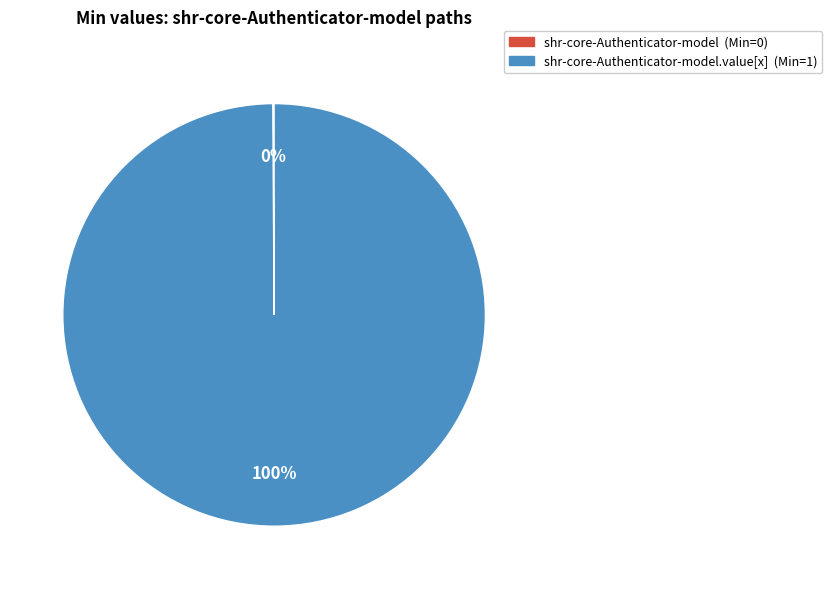

Is there a majority slice in this chart?

Yes